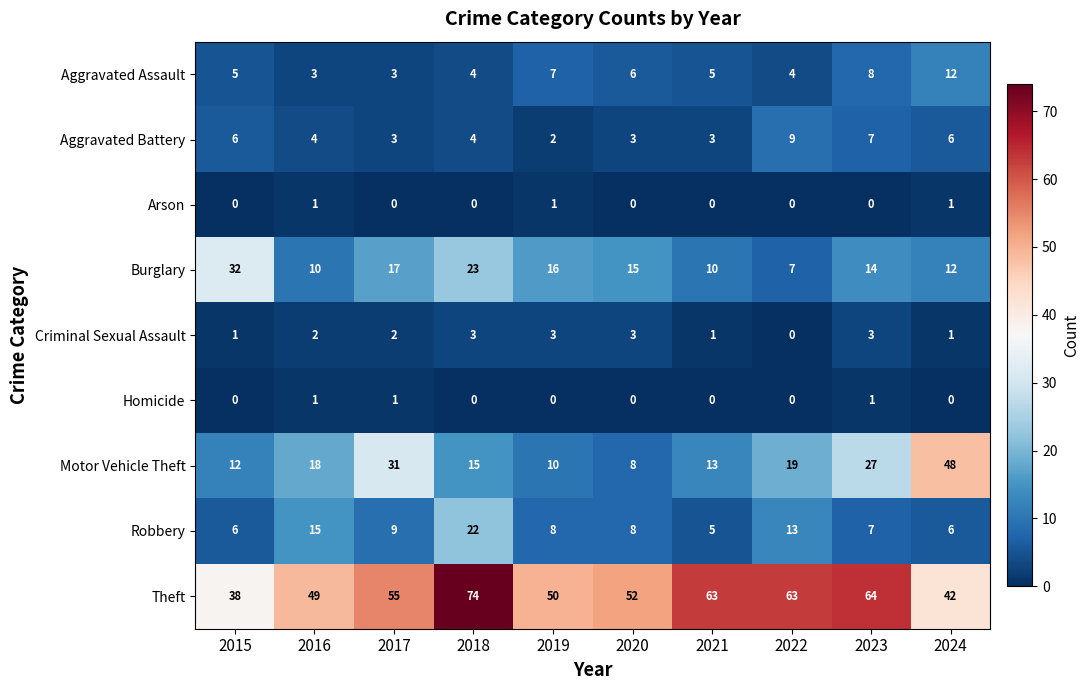

Count the Criminal Sexual Assault values in the range 1 to 3.

9